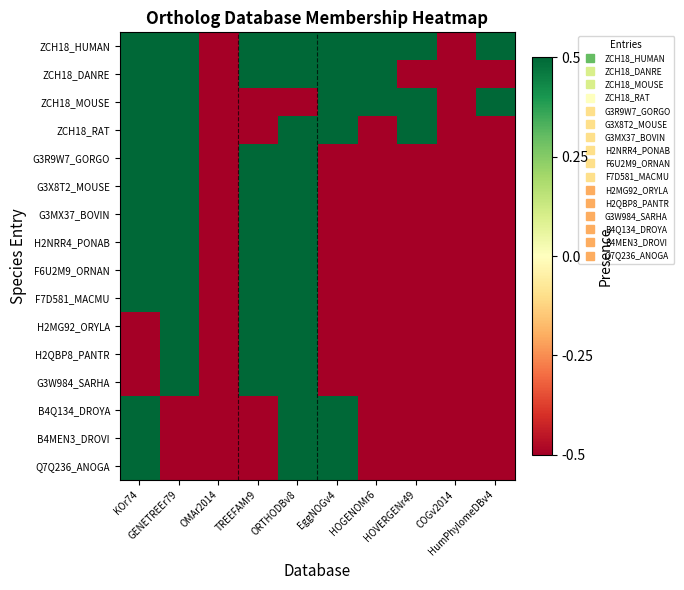

Rank the series by their maximum value, from lowest to highest.

ZCH18_HUMAN, ZCH18_DANRE, ZCH18_MOUSE, ZCH18_RAT, G3R9W7_GORGO, G3X8T2_MOUSE, G3MX37_BOVIN, H2NRR4_PONAB, F6U2M9_ORNAN, F7D581_MACMU, H2MG92_ORYLA, H2QBP8_PANTR, G3W984_SARHA, B4Q134_DROYA, B4MEN3_DROVI, Q7Q236_ANOGA